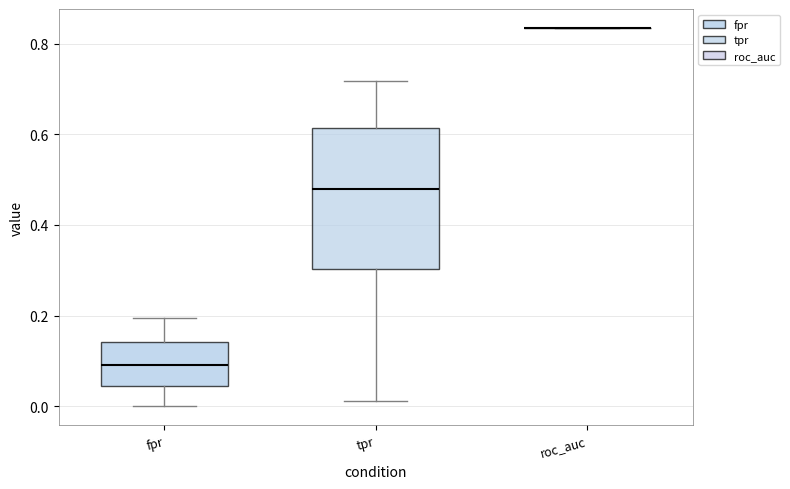

Reading left to right, transcribe this box plot: for each box, give where its median line is, the range the box spans, and where its two whiskers end, as read against the y-axis. The values are not printed on the chart, so give them approximately, as read against the axis.

fpr: median 0.10, box 0.04 to 0.14, whiskers 0.00 to 0.20
tpr: median 0.48, box 0.30 to 0.62, whiskers 0.02 to 0.72
roc_auc: box collapsed to a line at 0.84, whiskers 0.84 to 0.84